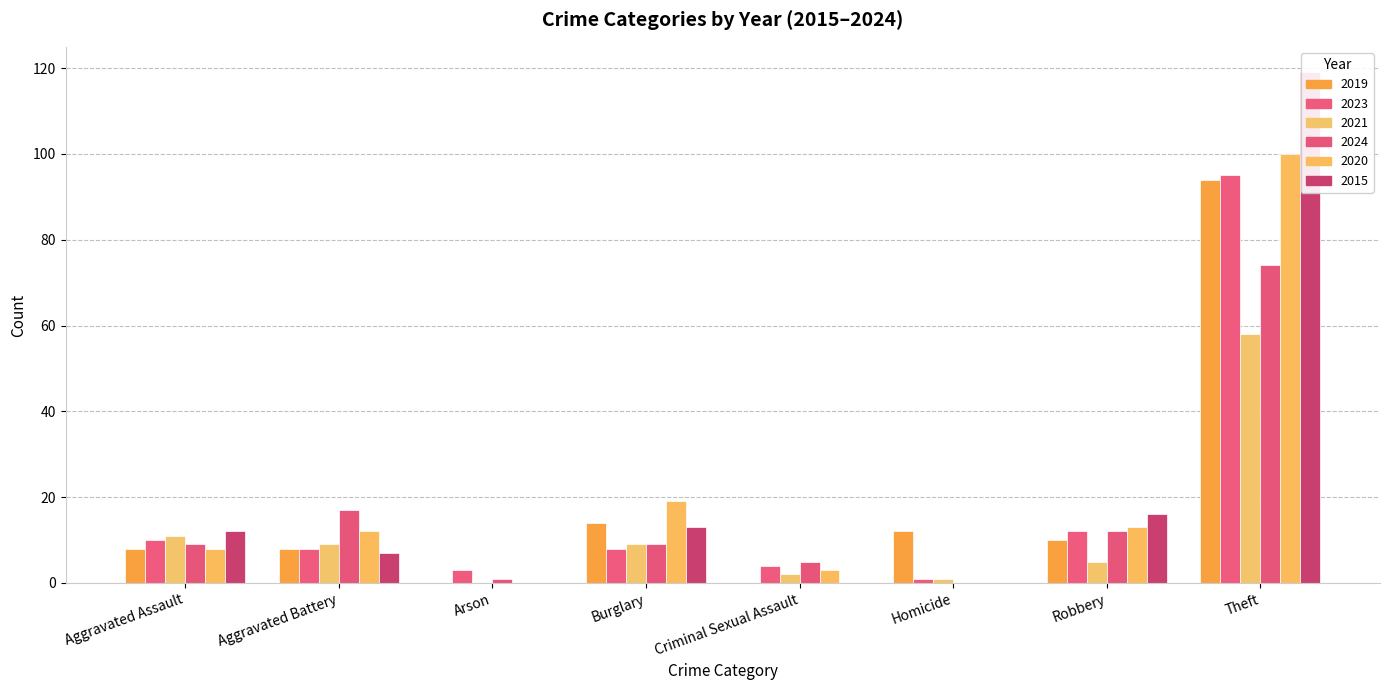

True or false: 2021 has a value of 88 at Theft.

False